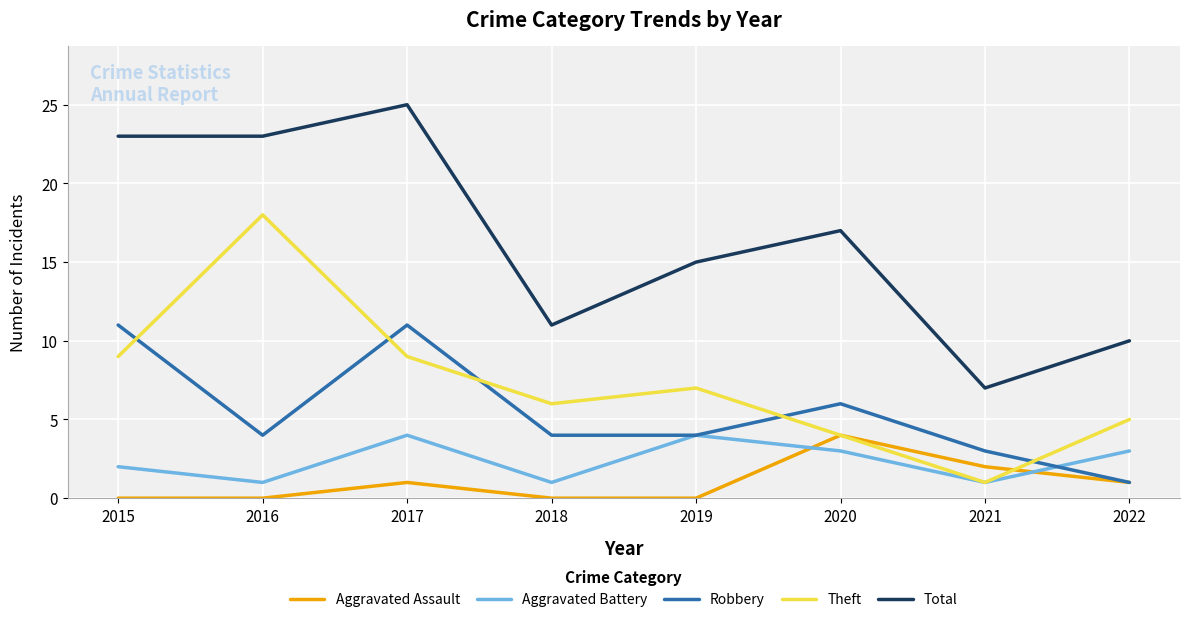

Which category has the highest value in the Total series?

2017